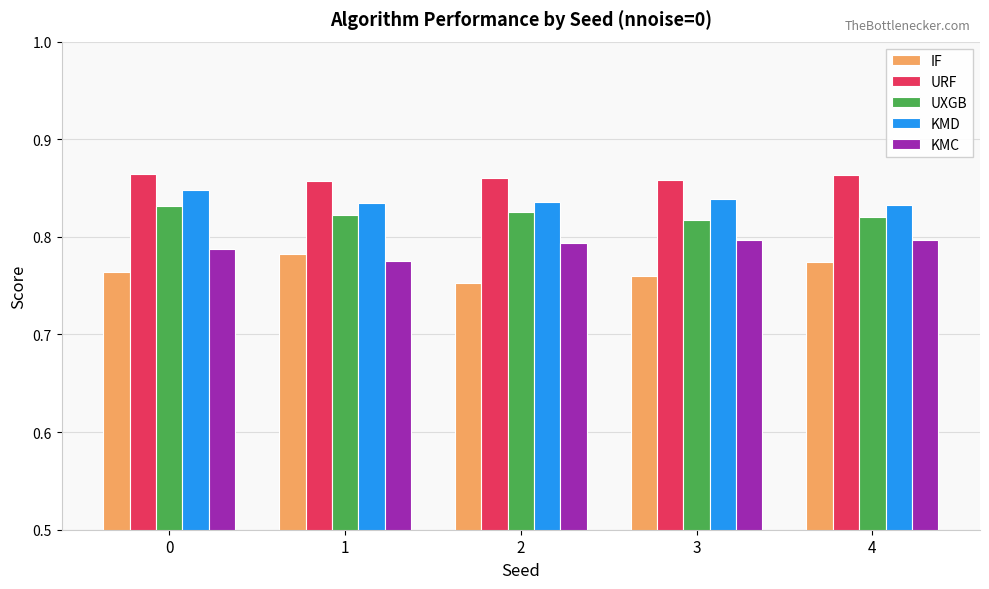

At 0, list the series in order from smallest to largest.

IF, KMC, UXGB, KMD, URF